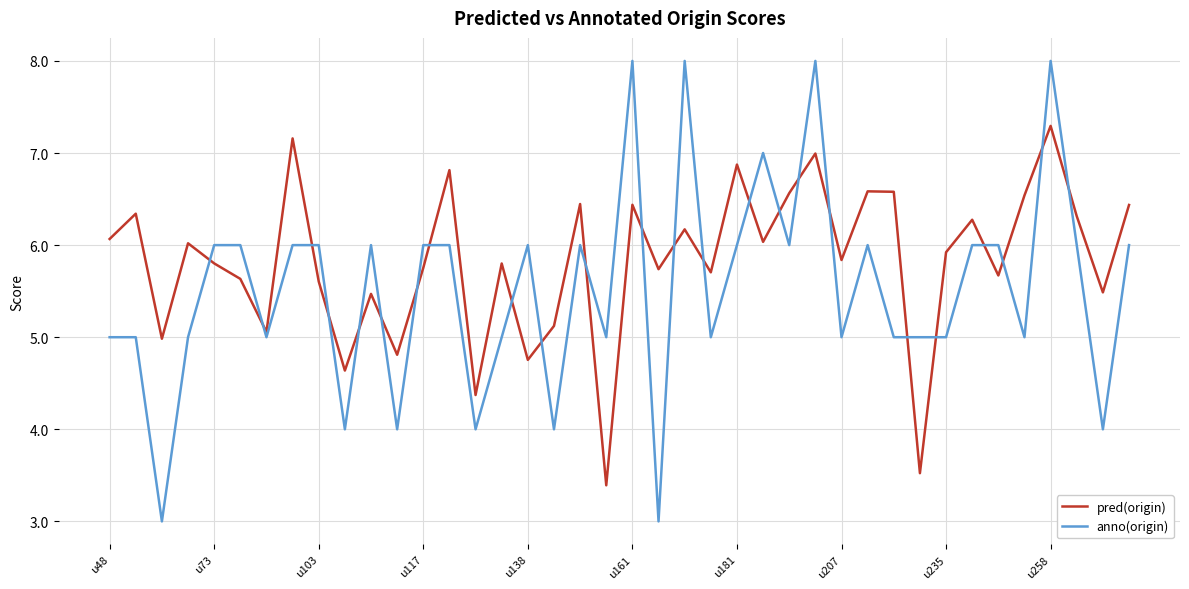

What is the difference between the maximum and second lowest values in the anno(origin) series?

5.0